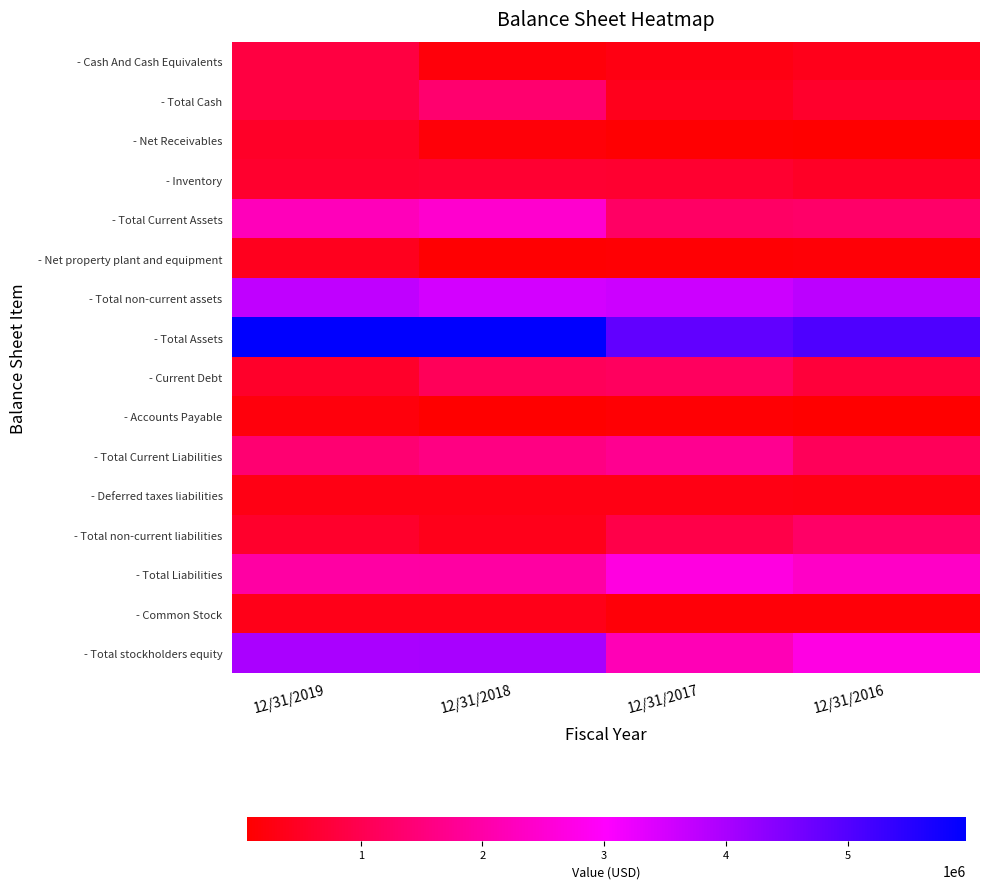

Which category has the lowest value across all series?

12/31/2016